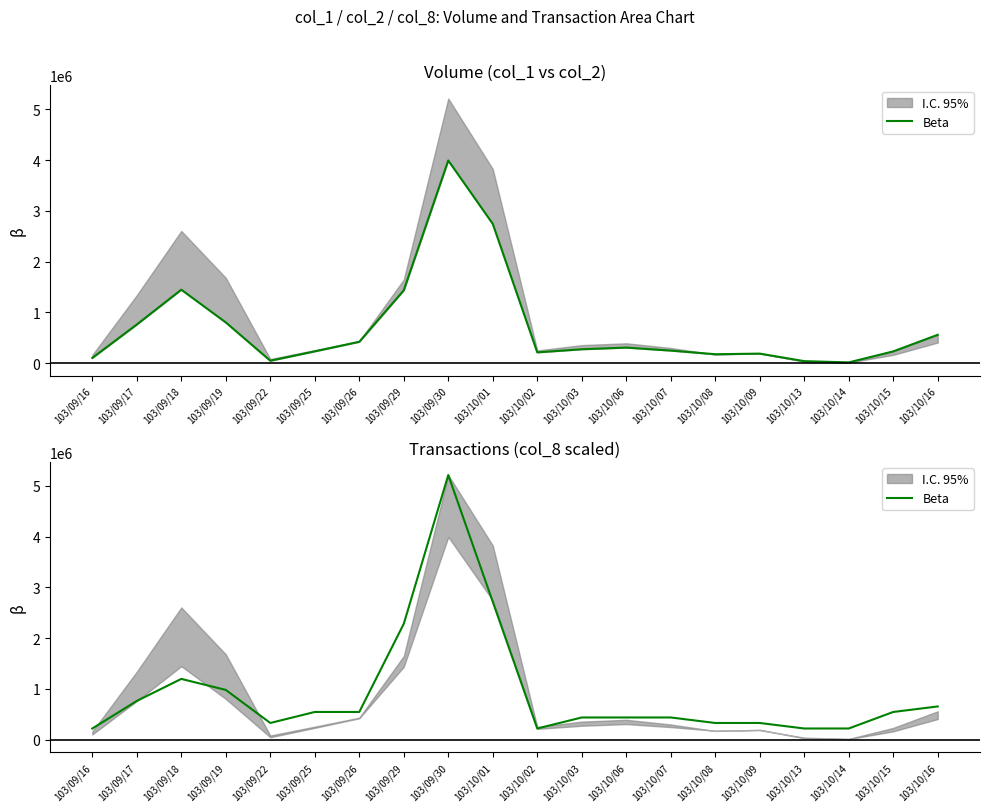

The value at 103/09/17 is 1354780.0. True or false?

False